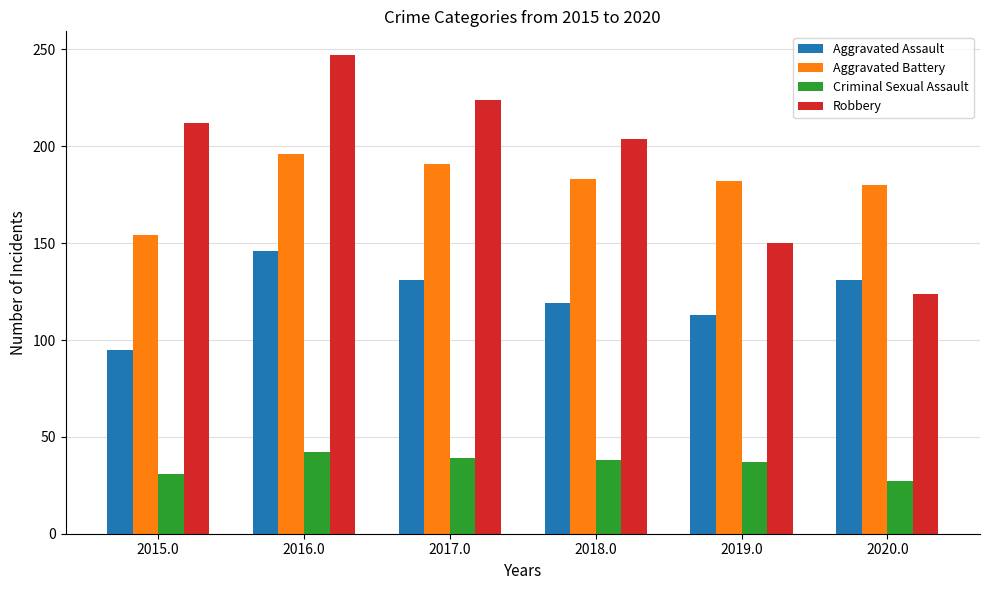

True or false: Aggravated Assault has a value of 44 at 2016.0.

False